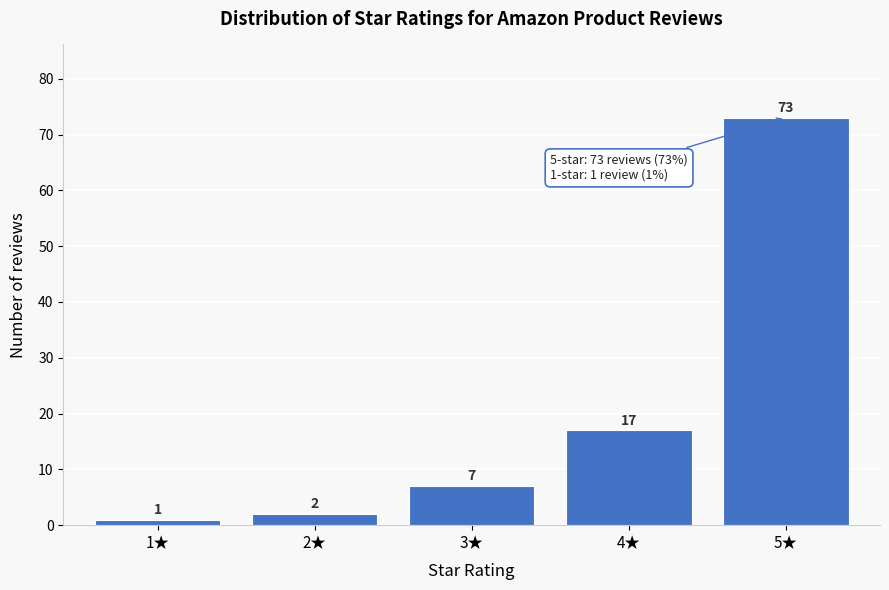

Reading right to left, what are all the values shown in this chart?

73	17	7	2	1